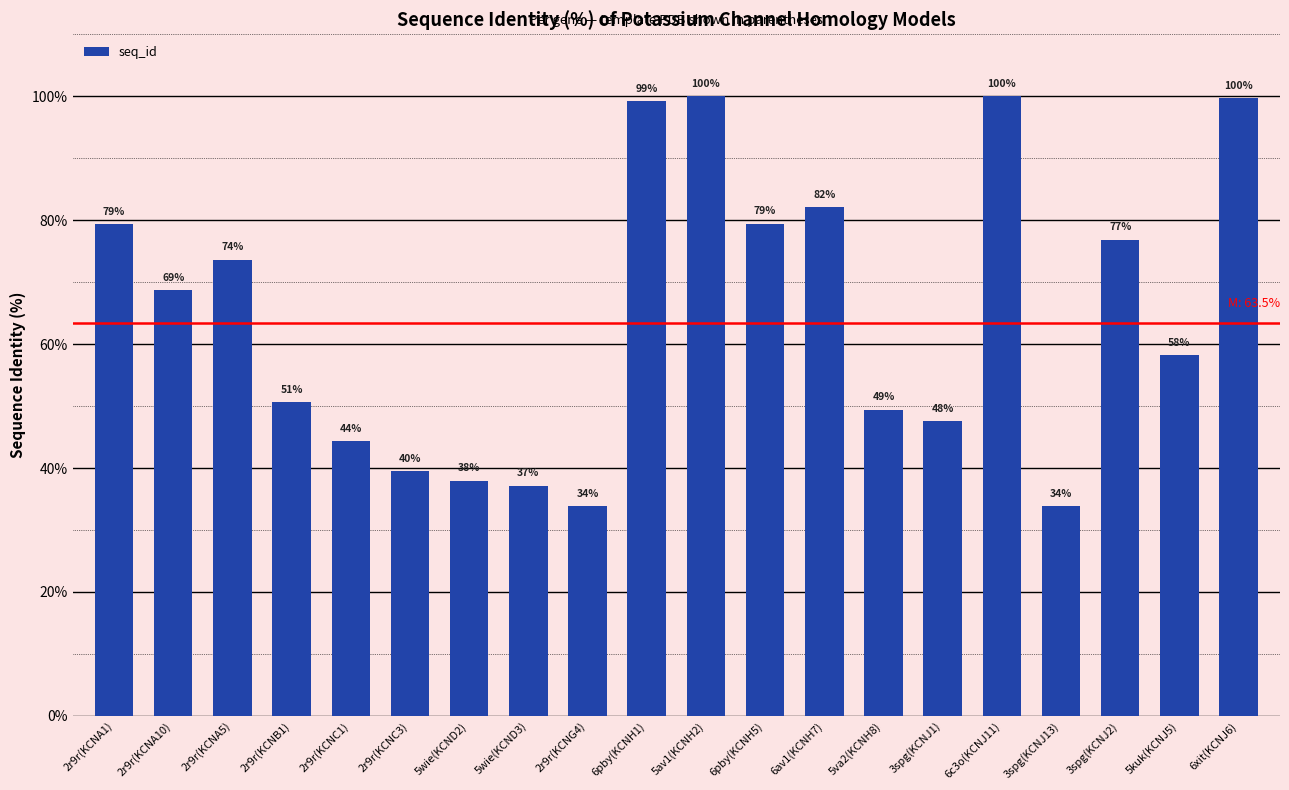

True or false: the data shows 99.2 at 6pby(KCNH1).

True